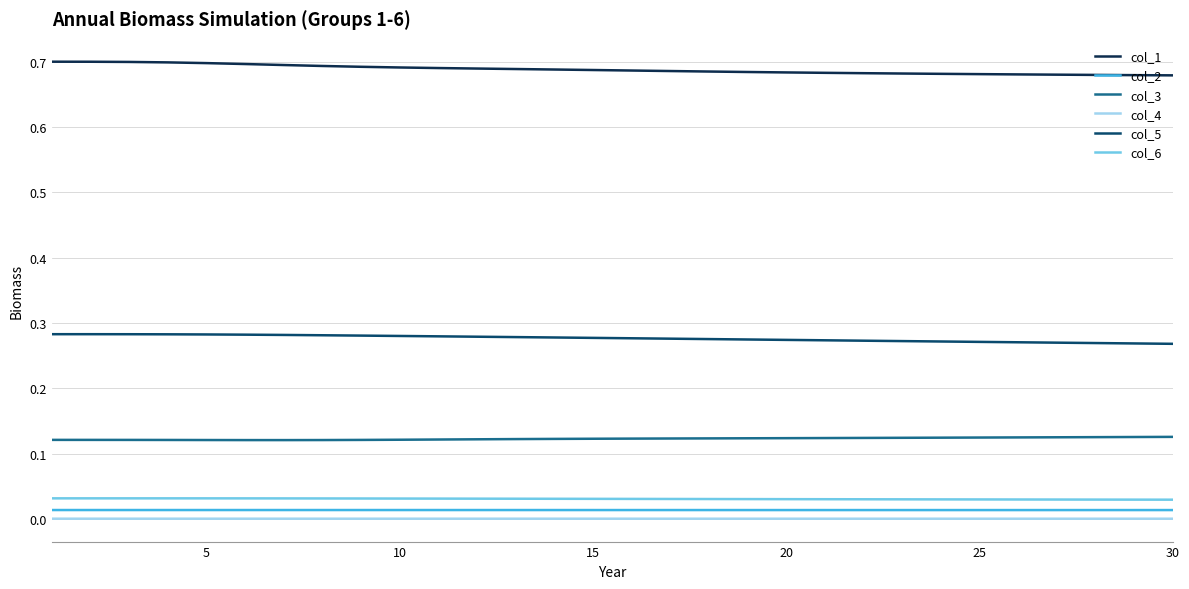

True or false: col_4 and col_2 intersect in this chart.

False